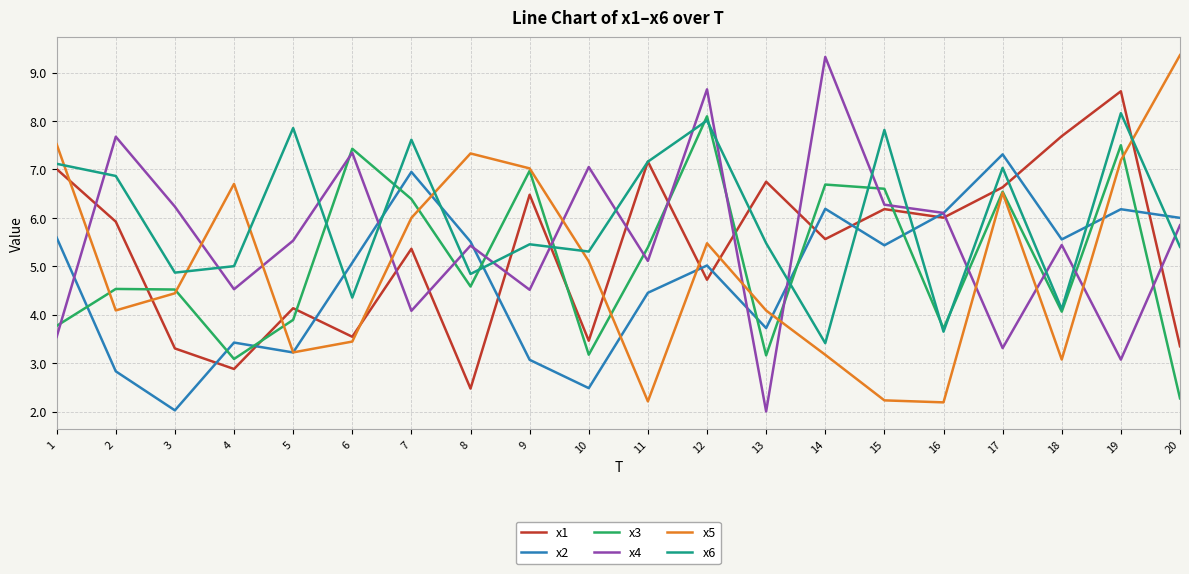

What are all the series names shown in the legend?

x1, x2, x3, x4, x5, x6